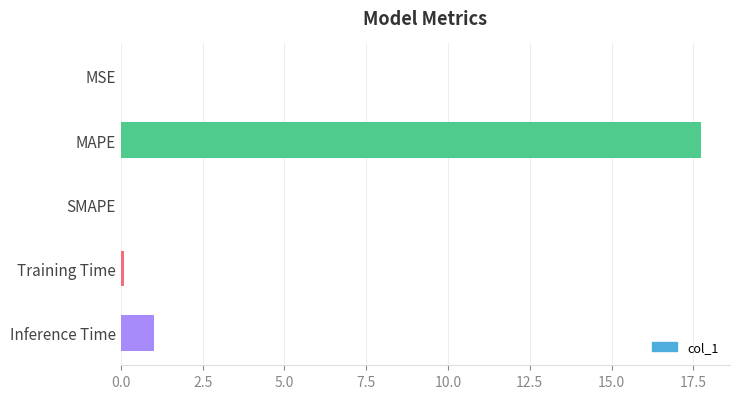

True or false: the data shows 25.0 at MAPE.

False